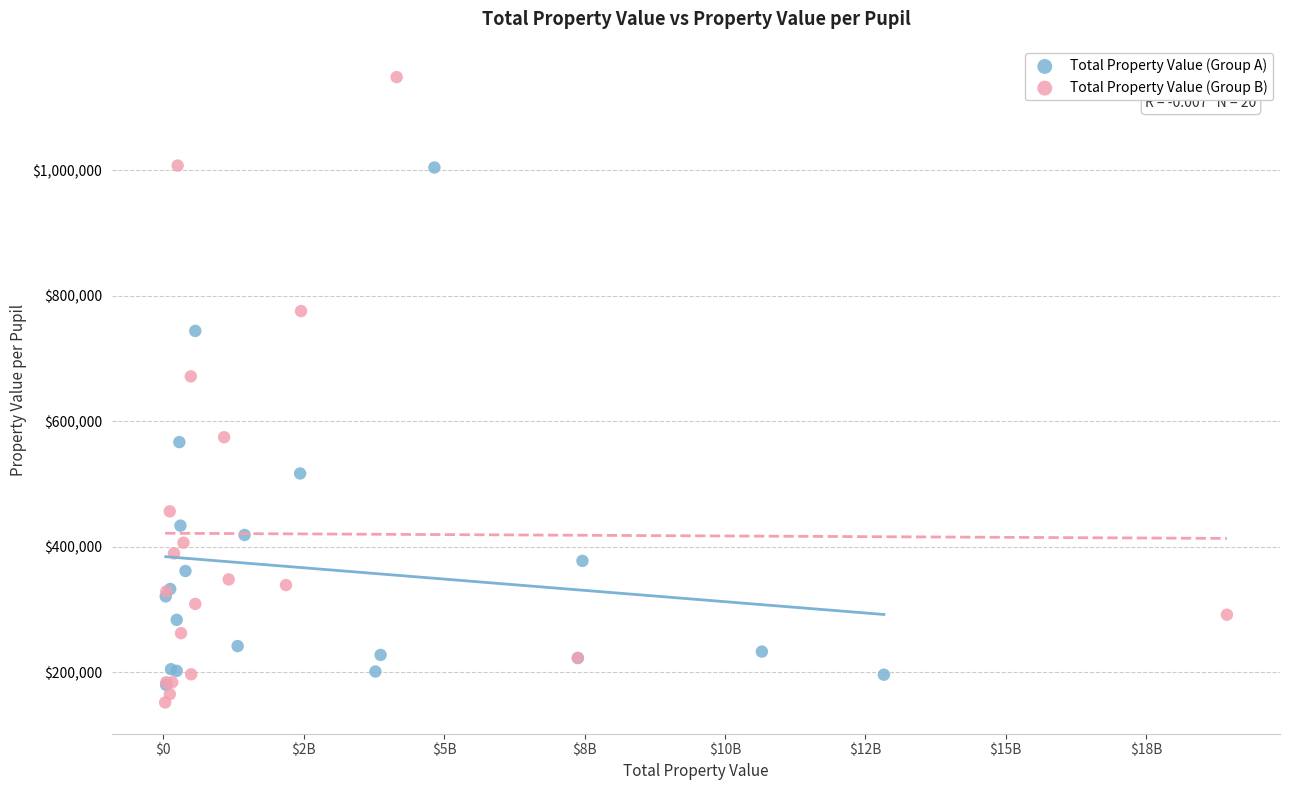

Which series has the widest spread of Y values?

Total Property Value (Group B)